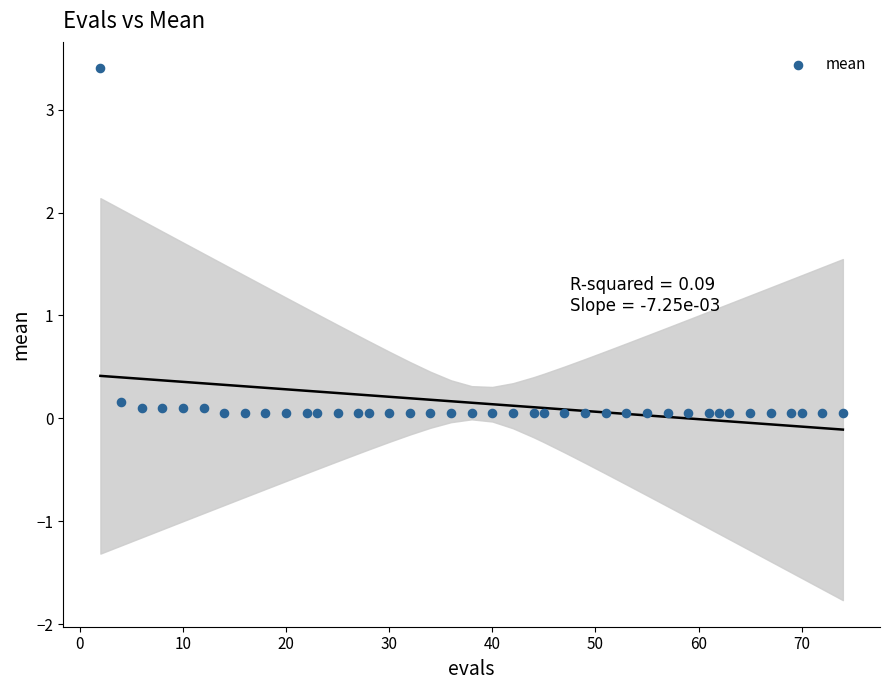

What is the range of X values (max minus min)?

72.0